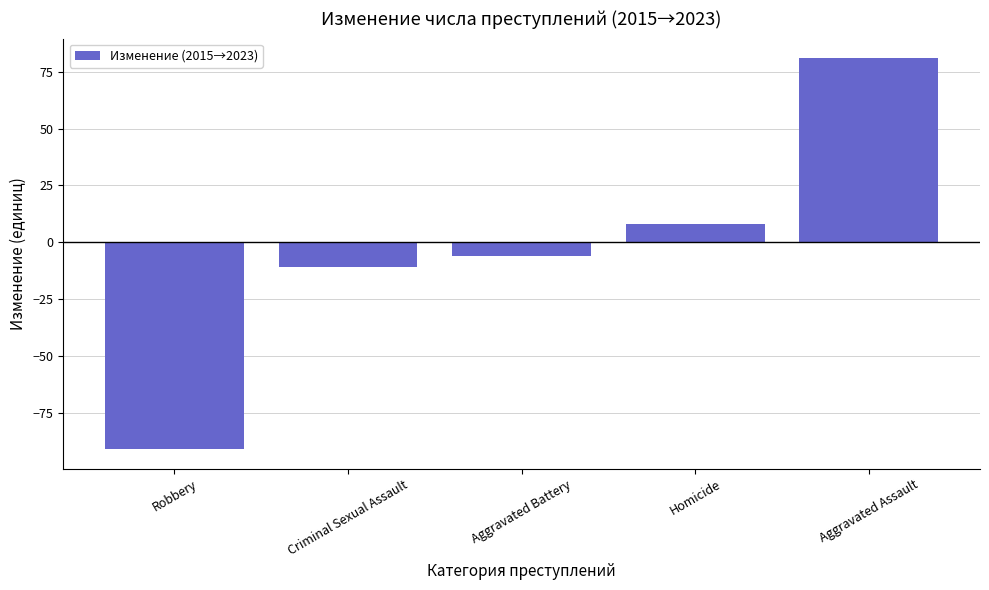

What is the maximum value shown in the chart?

81